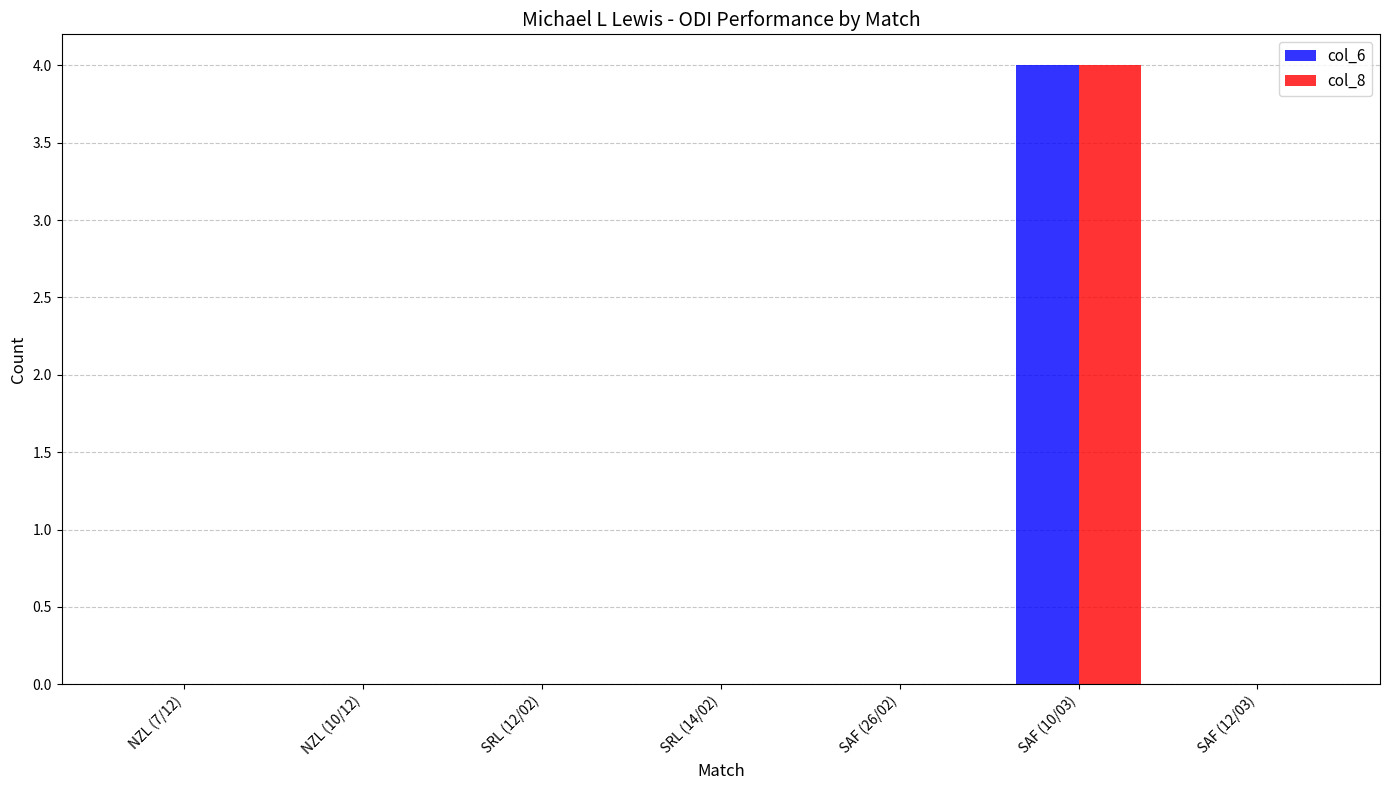

Count the col_8 values in the range 0 to 1.

6